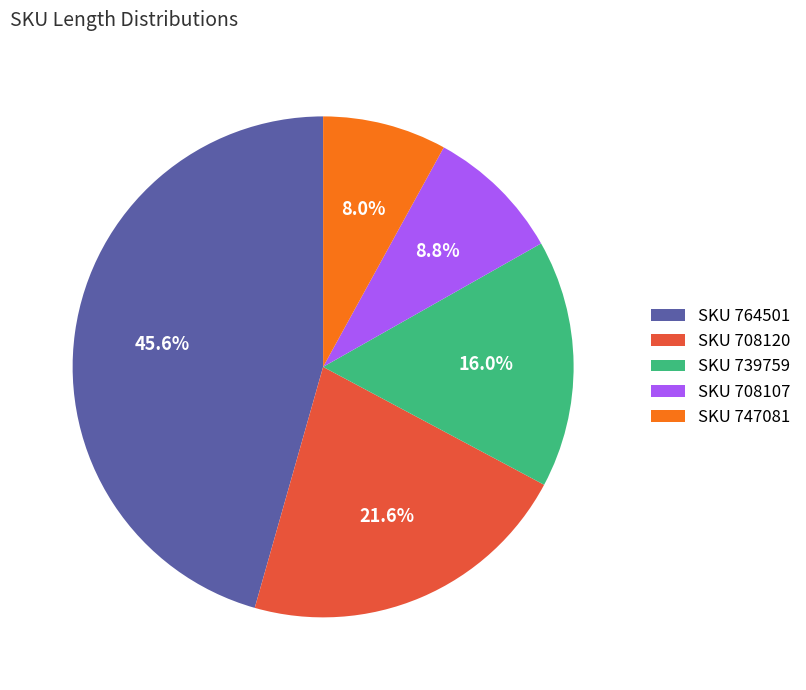

Which slice is the smallest?

SKU 747081